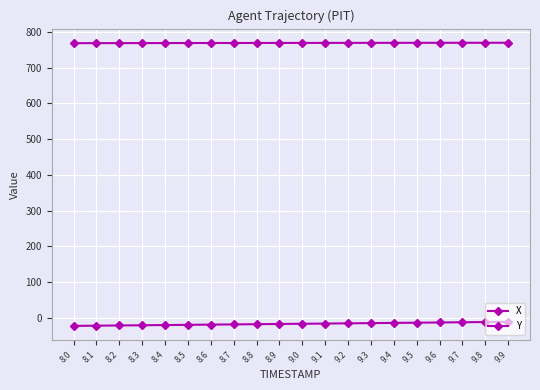

The value of Y at 9.3 is -14.7. True or false?

True